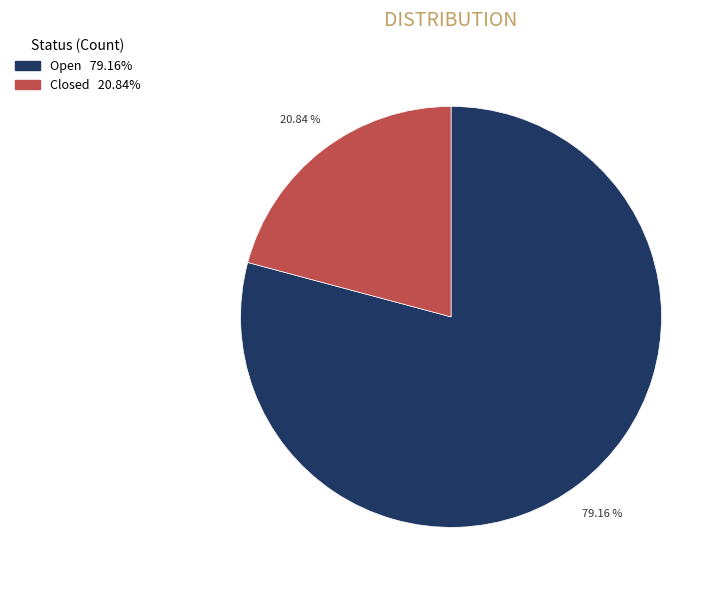

How many segments does this pie chart have?

2